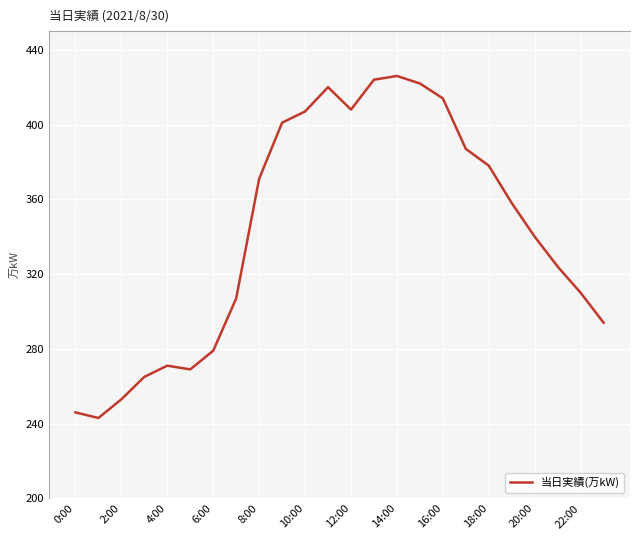

What is the difference between the maximum and minimum values?

183